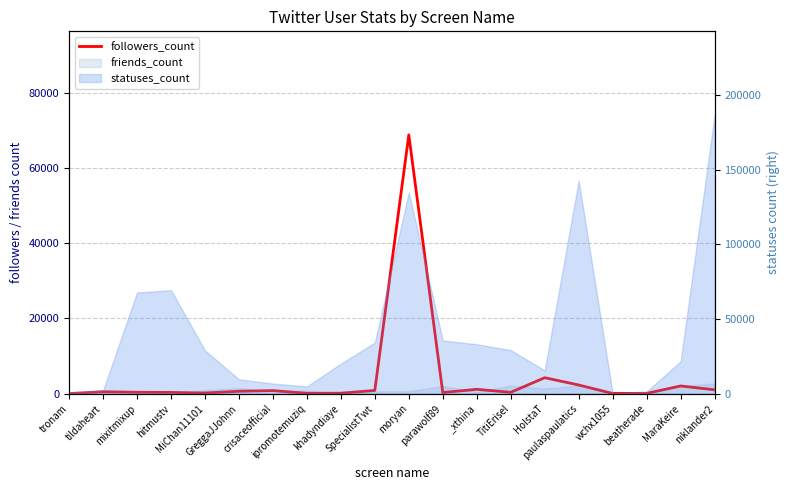

List the labels in order of value, largest first.

moryan, HolstaT, paulaspaulatics, MaraKeire, _xthina, niklander2, SpecialistTwt, crisaceofficial, GreggaJJohnn, tildaheart, mixitmixup, TitiErisel, hitmustv, parawolf89, MiChan11101, khadyndiaye, ipromotemuziq, beatherade, wchx1055, tronam